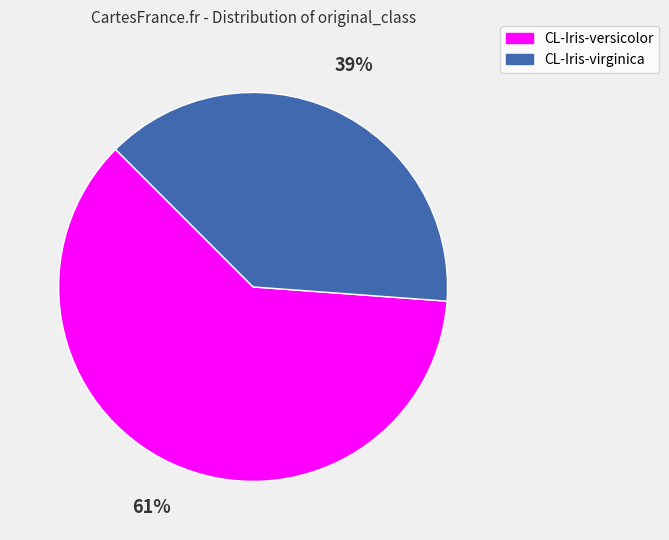

Which slice is the largest?

CL-Iris-versicolor